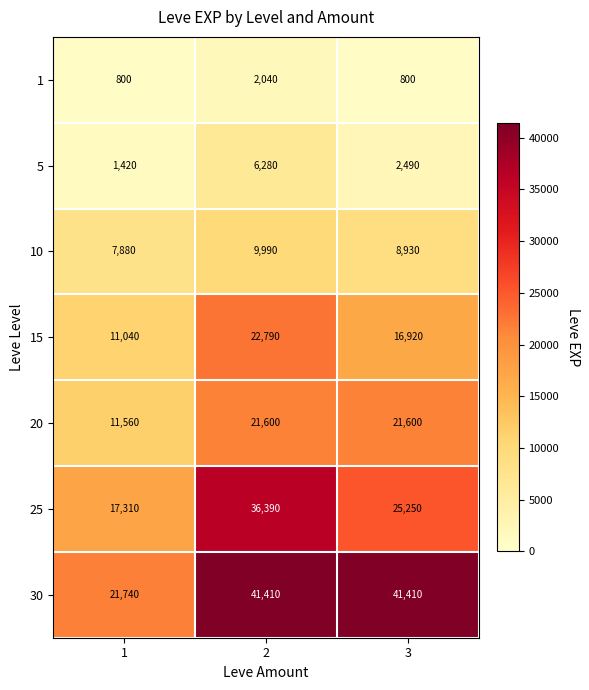

Which series changed the most between 1 and 3?

30